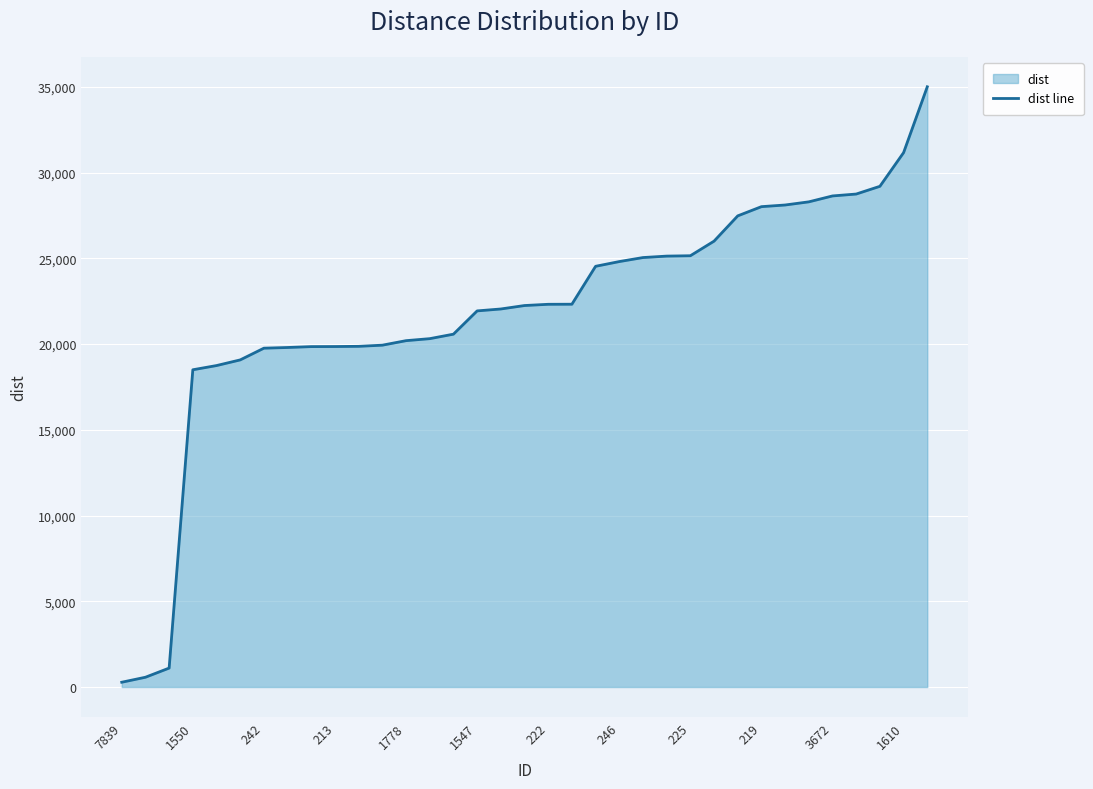

Approximately how many times larger is the value at 1610 compared to 1550?

1.7